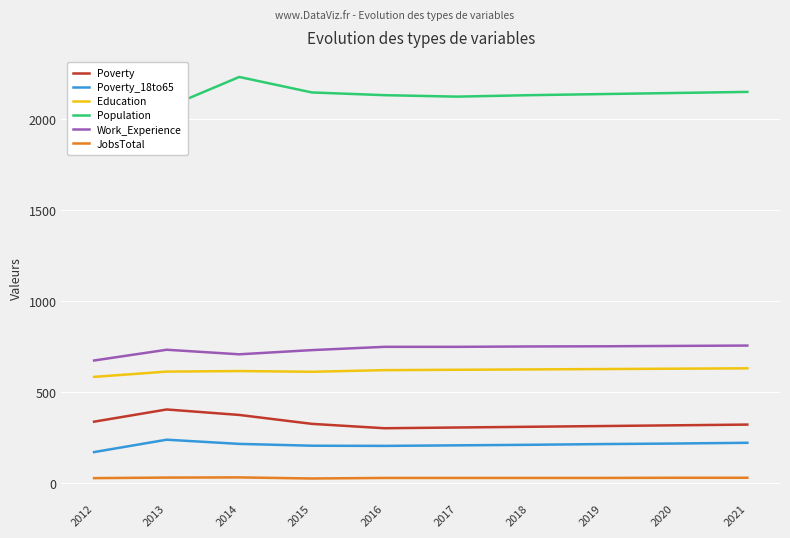

How many values in the Work_Experience series exceed 750?

4